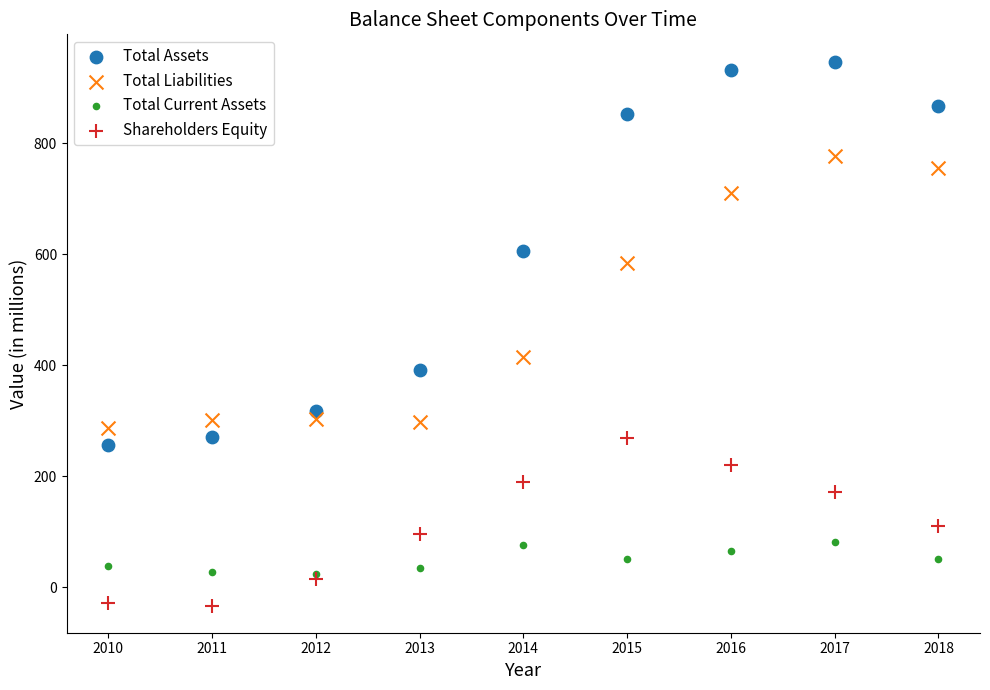

Across all series, what Y value is closest to 457?

414